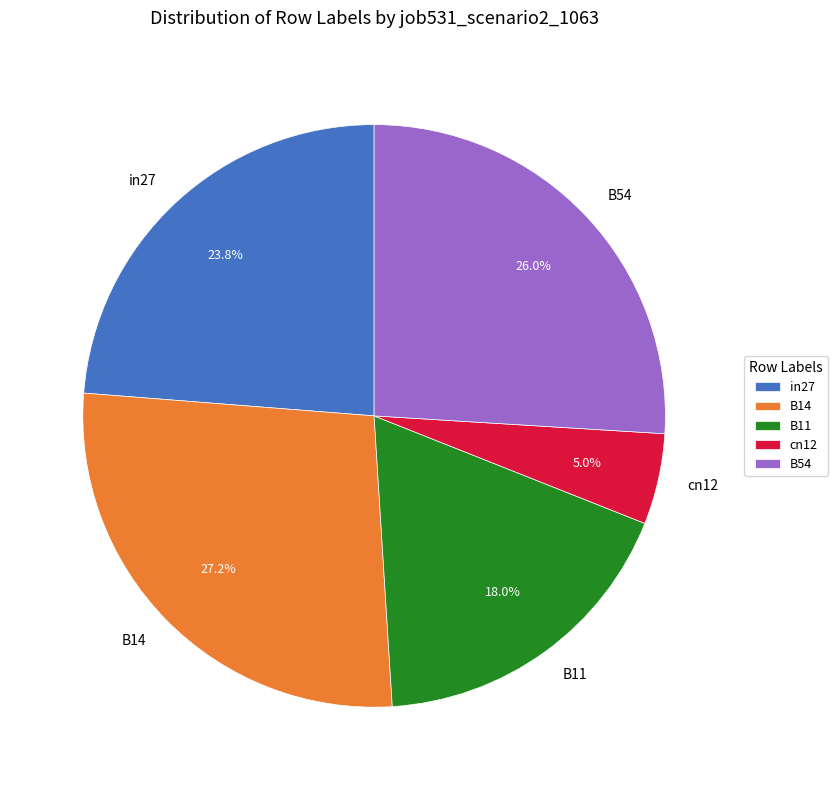

Is it true that in27 is 15% of the pie?

False